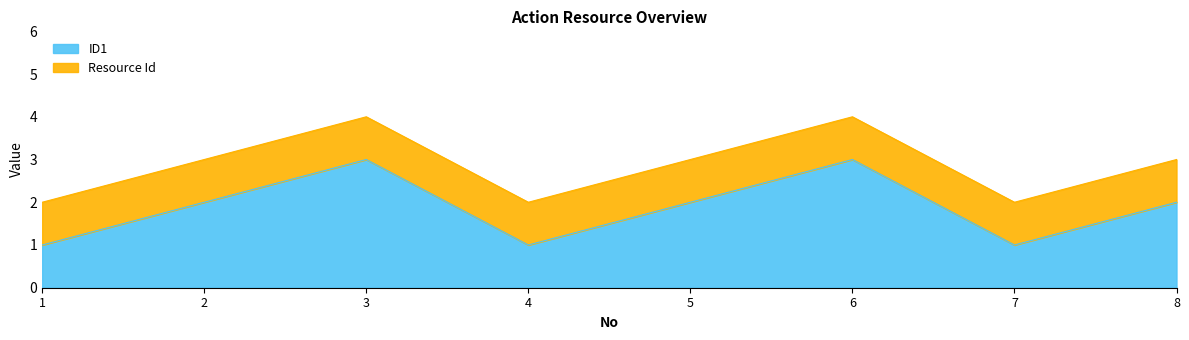

Between 5 and 1, which is larger?

5